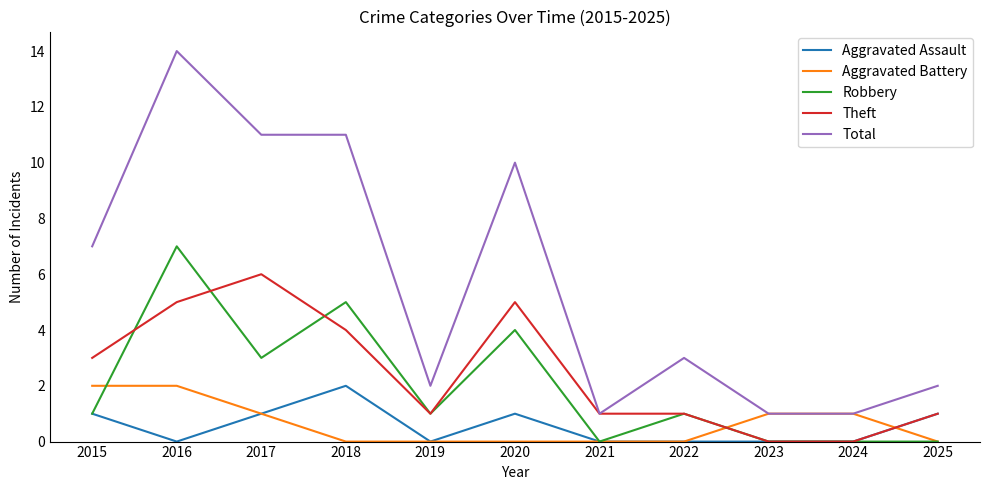

Which series has the widest spread of values?

Total